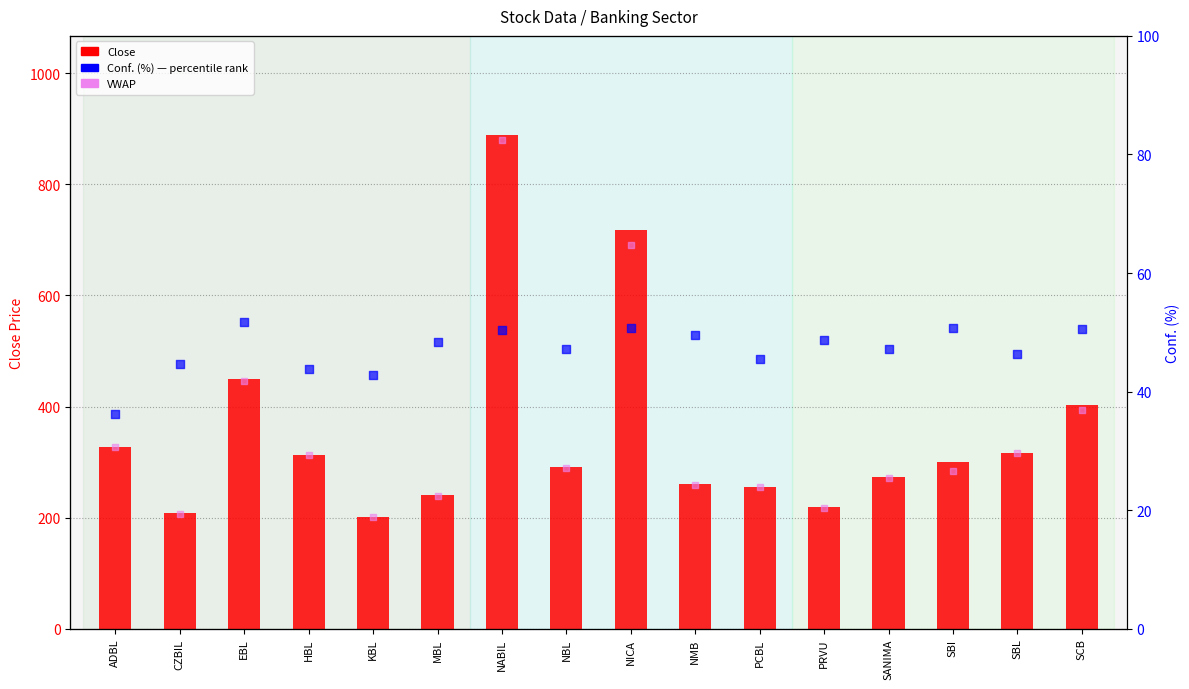

Is the value of Conf. (%) at SBL greater than the value of Close at EBL?

No